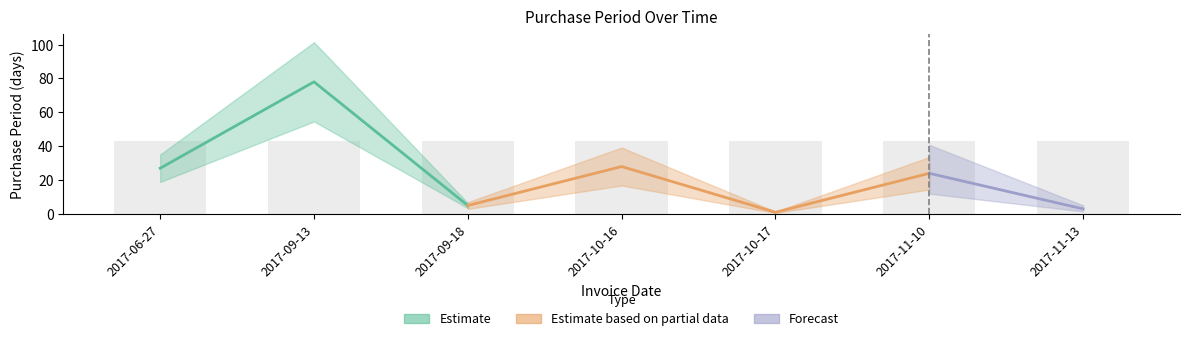

Where is the data nearest to the value 39?

2017-10-16